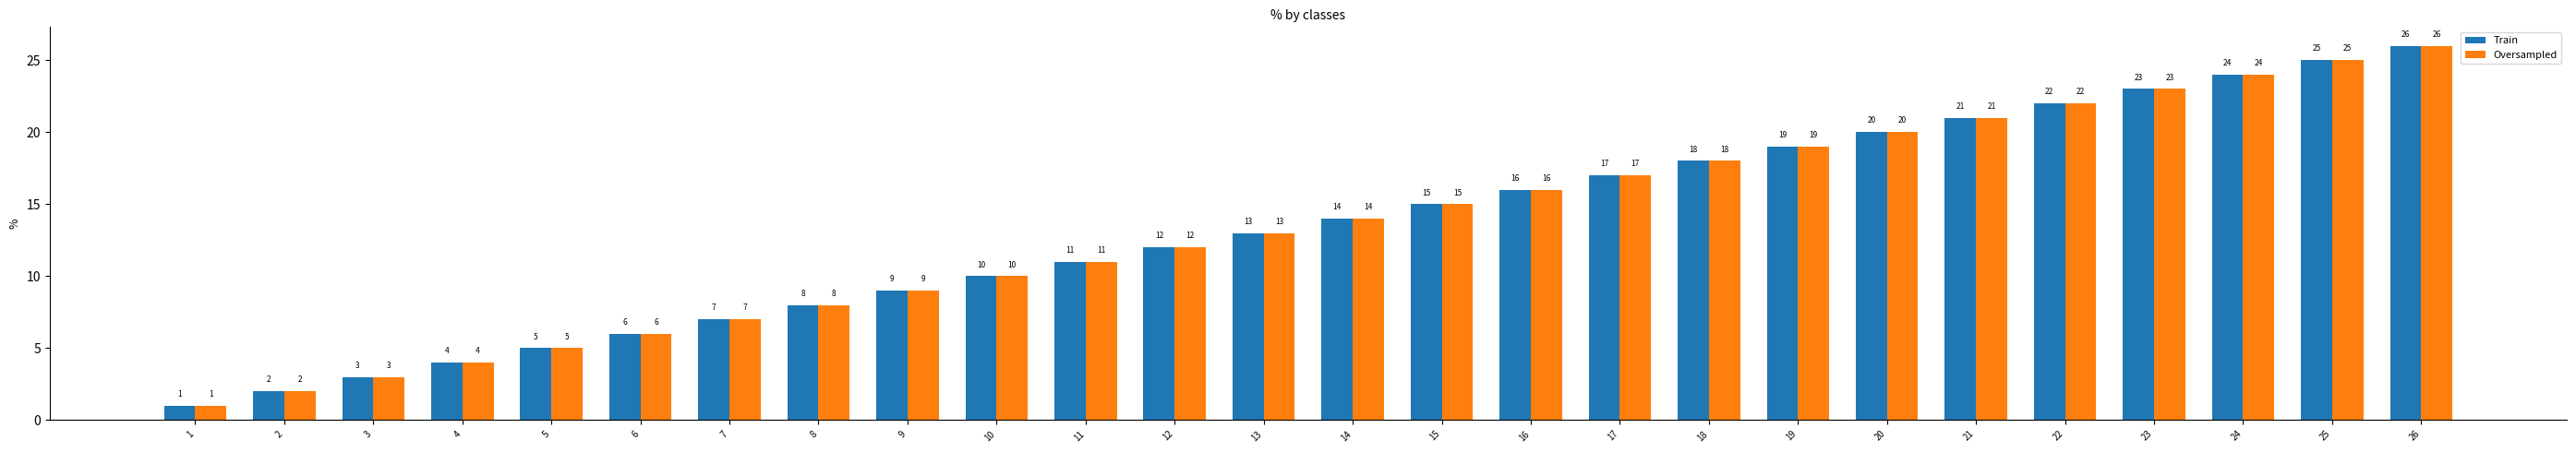

What is the total value across all series at 17?

34